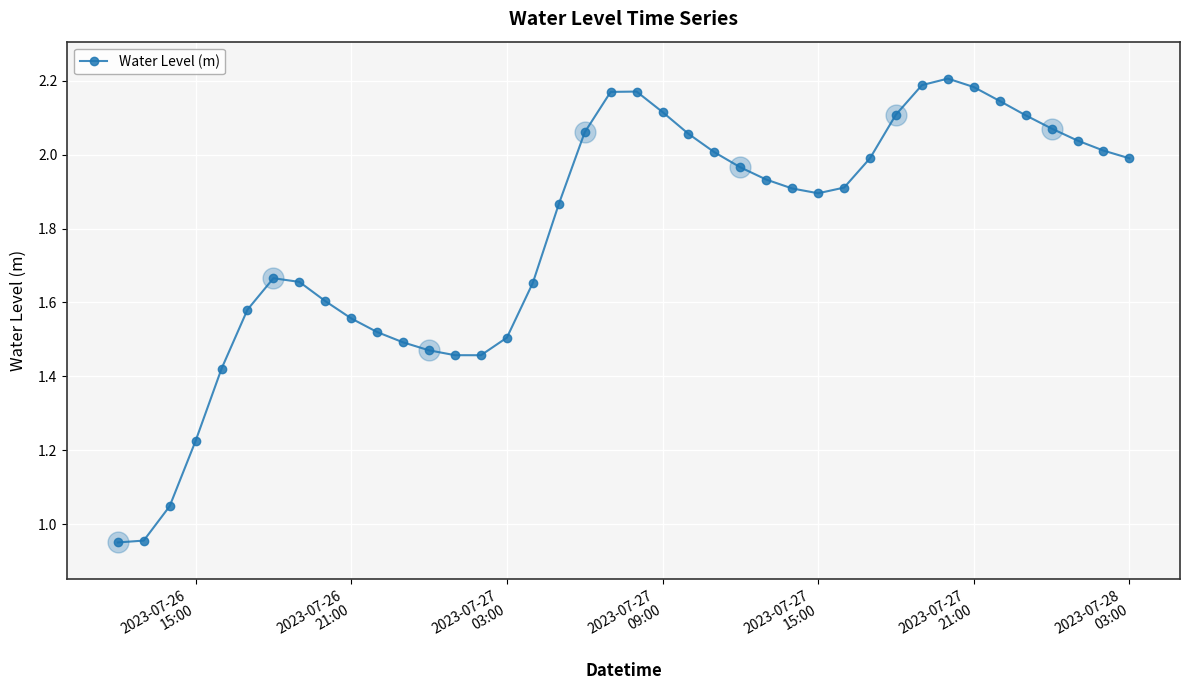

What is the difference between the maximum and minimum values?

1.3